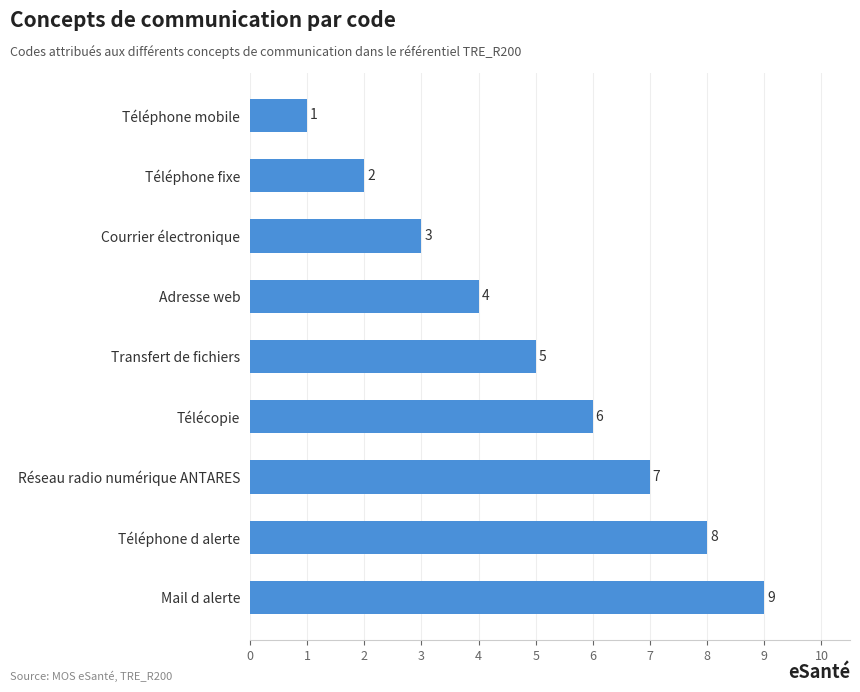

Rank the categories by value from lowest to highest.

Téléphone mobile, Téléphone fixe, Courrier électronique, Adresse web, Transfert de fichiers, Télécopie, Réseau radio numérique ANTARES, Téléphone d alerte, Mail d alerte